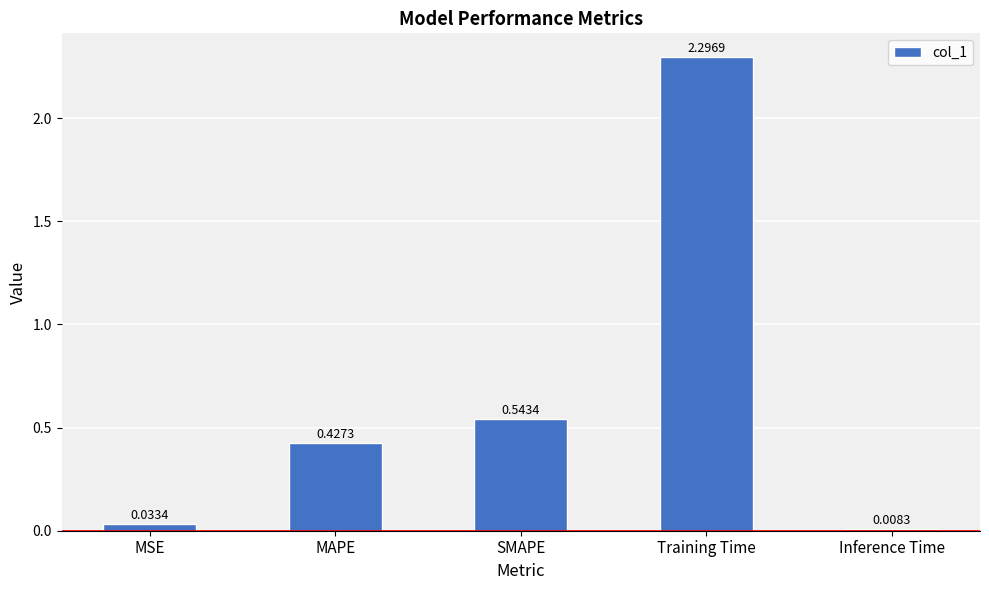

What is the sum of all values?

3.3